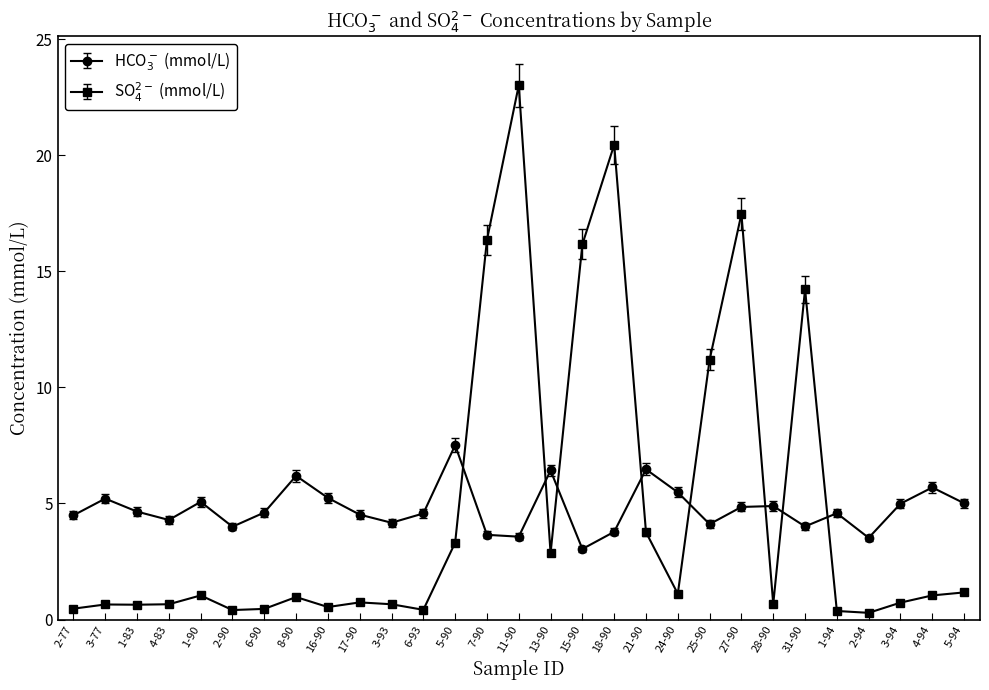

What is the difference between the highest and lowest values at 3-93?

3.5